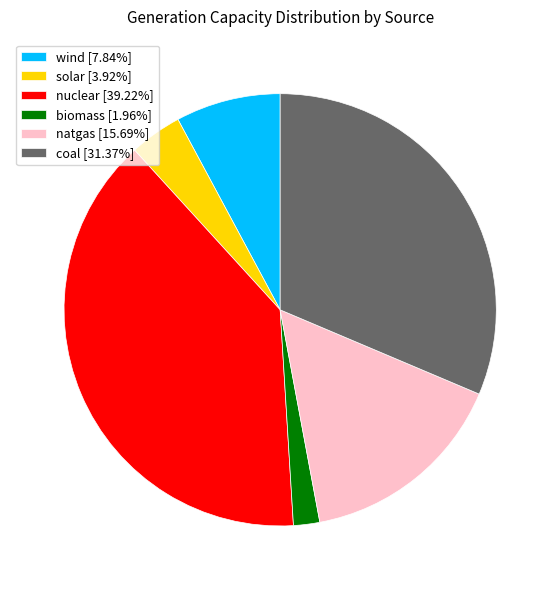

How many segments does this pie chart have?

6